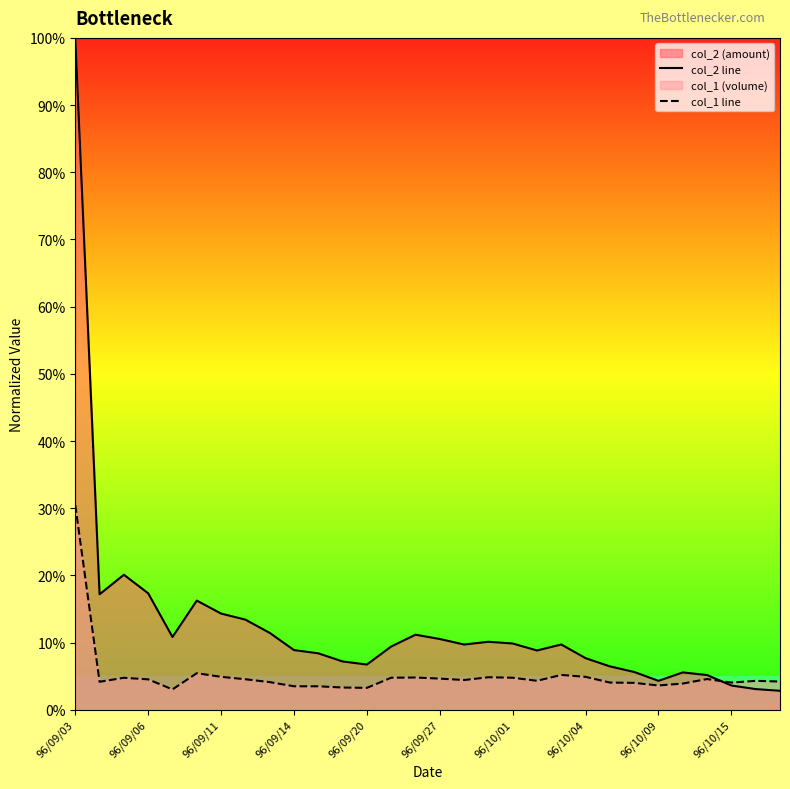

Is it true that col_2 line equals 0.0 at 29?

False